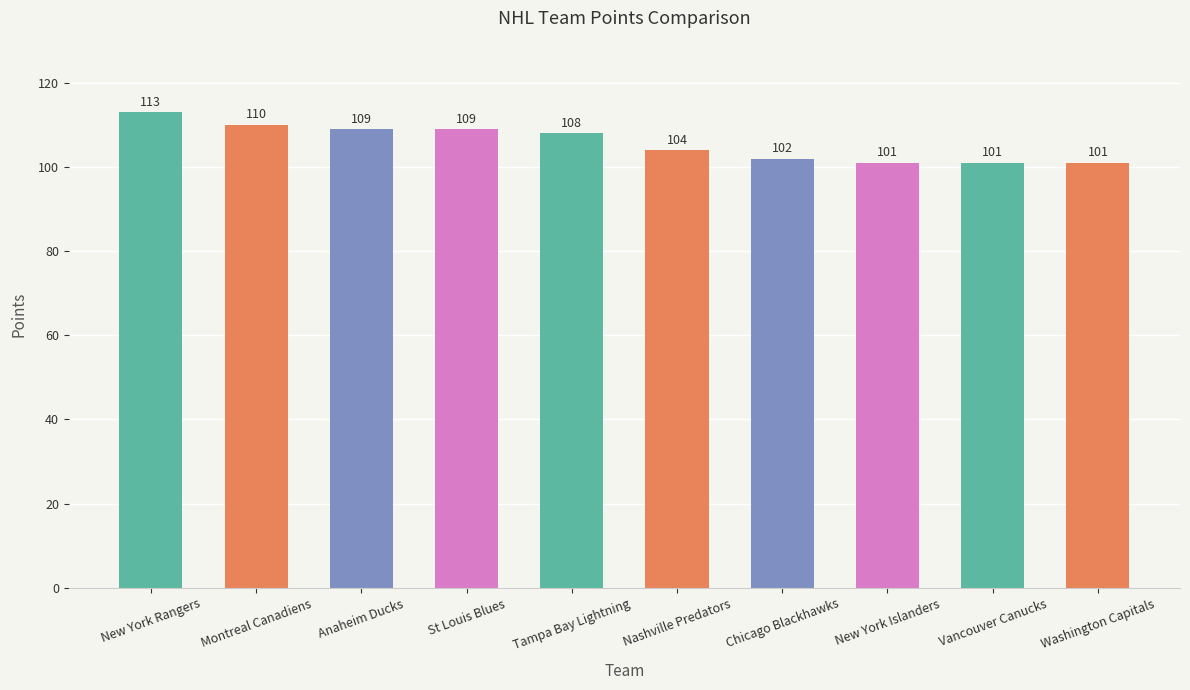

What is the minimum value shown in the chart?

101